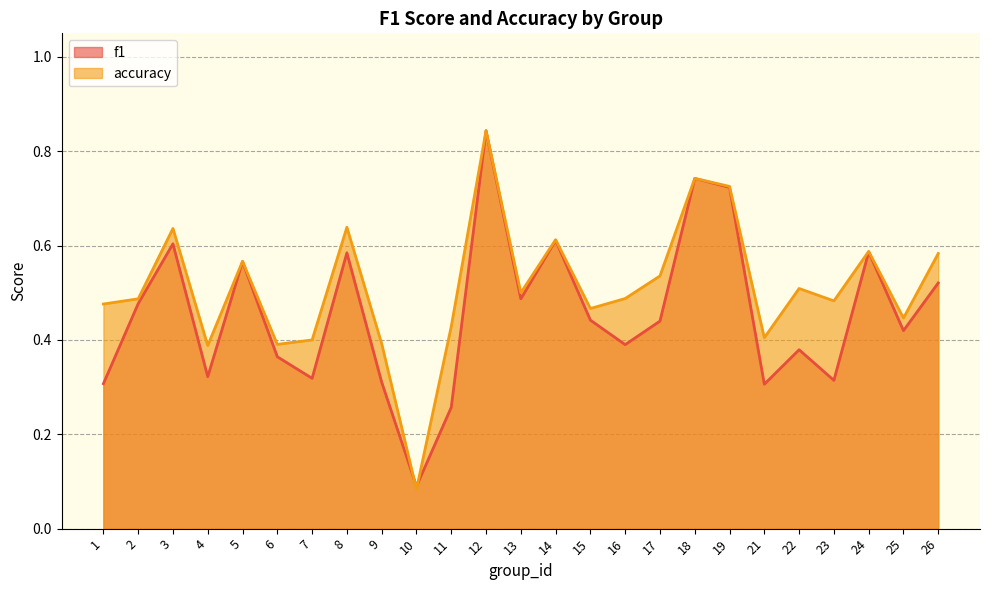

At which category does f1 reach its first local valley?

4